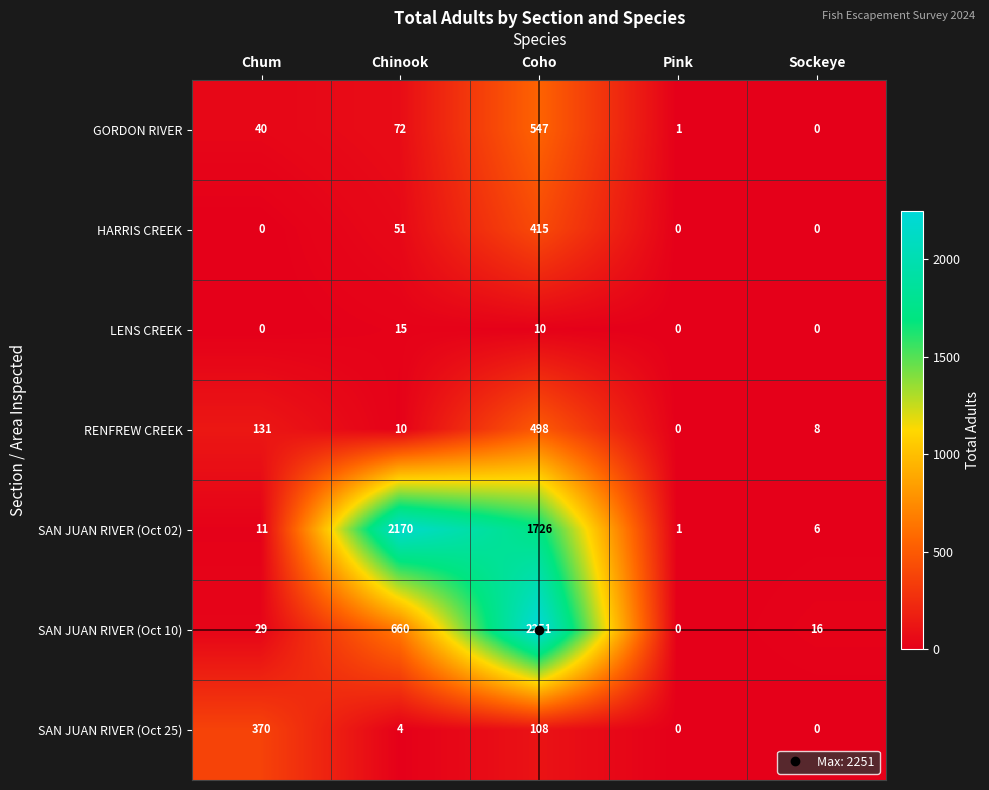

Which series has the widest spread of values?

SAN JUAN RIVER (Oct 10)